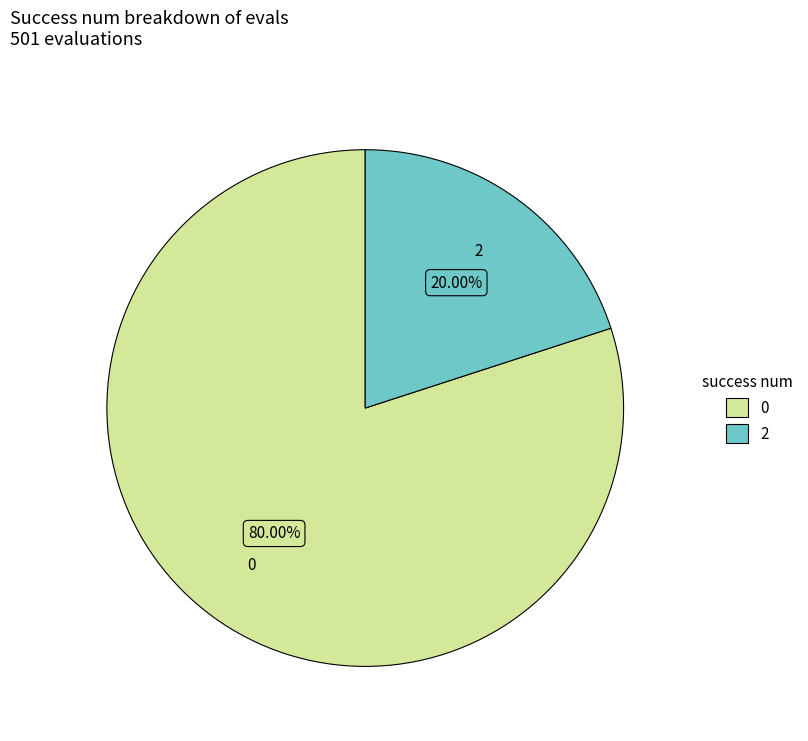

To the nearest percent, what percentage of the pie is 2?

20%